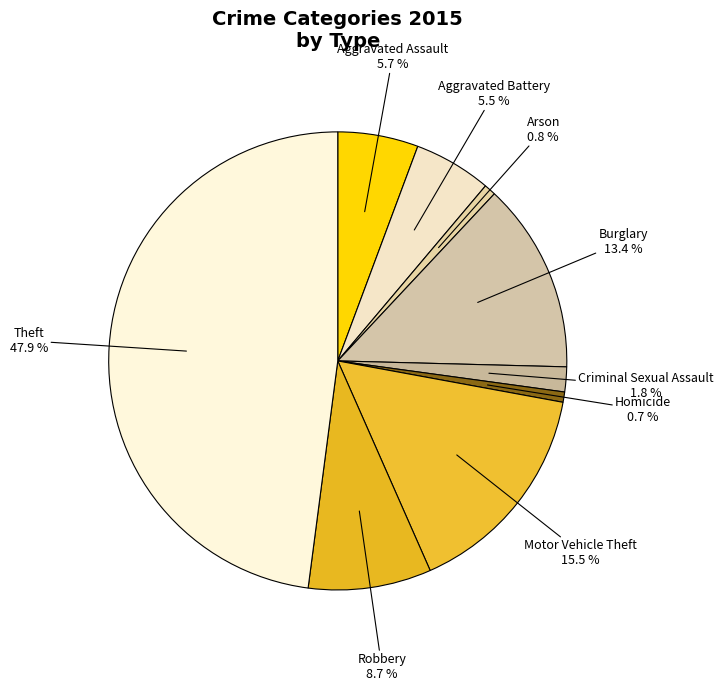

Which slice is the largest?

Theft